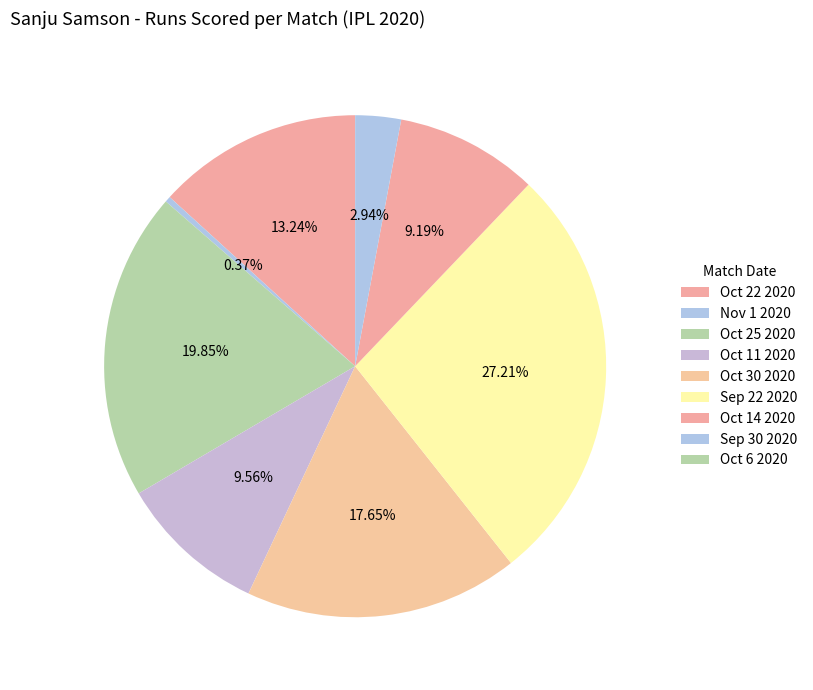

The Sep 30 2020 slice represents 3% of the pie. True or false?

True